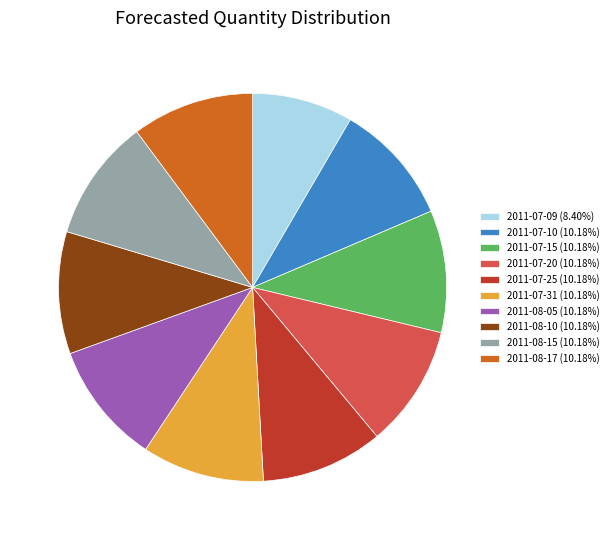

Does any single category account for the majority?

No